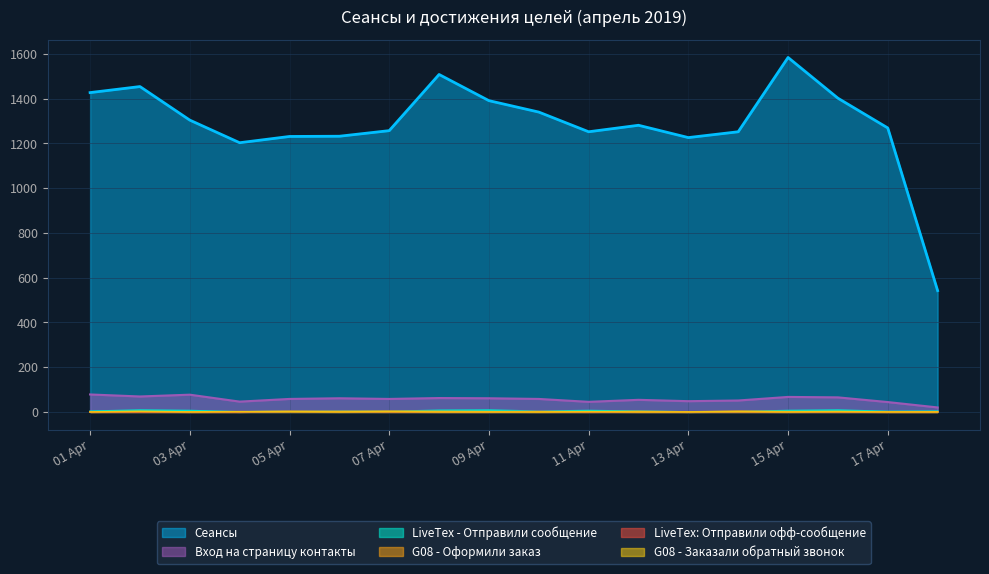

Is it true that G08 - Оформили заказ equals 3 at 07 Apr?

True